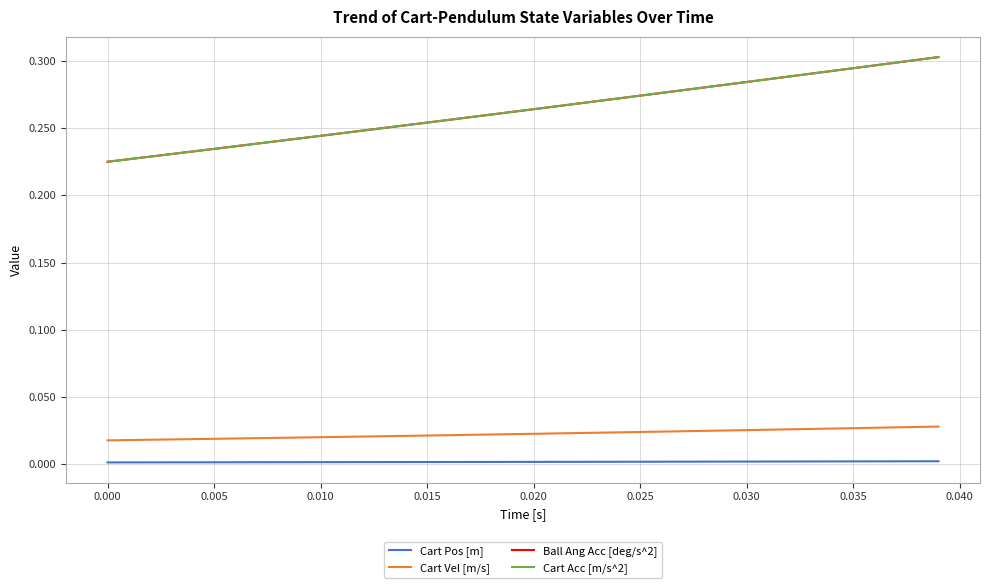

What is the label of the 2nd point from the right?

0.035